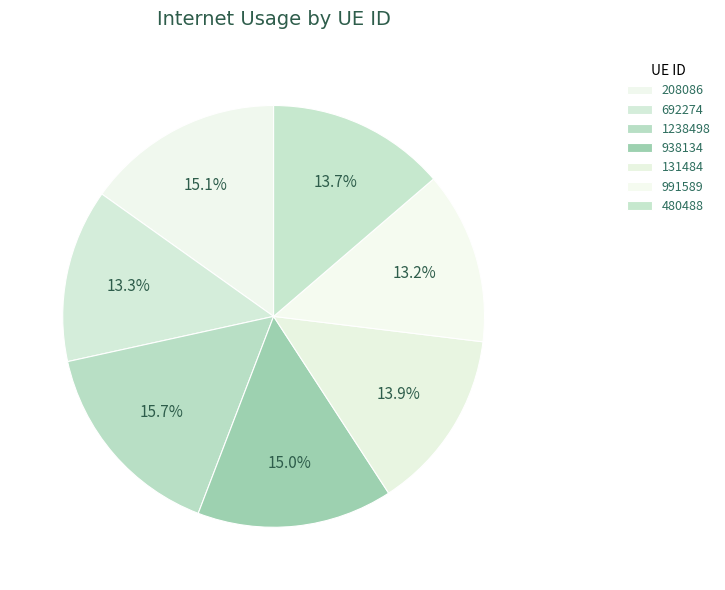

Is it true that 692274 is 27% of the pie?

False